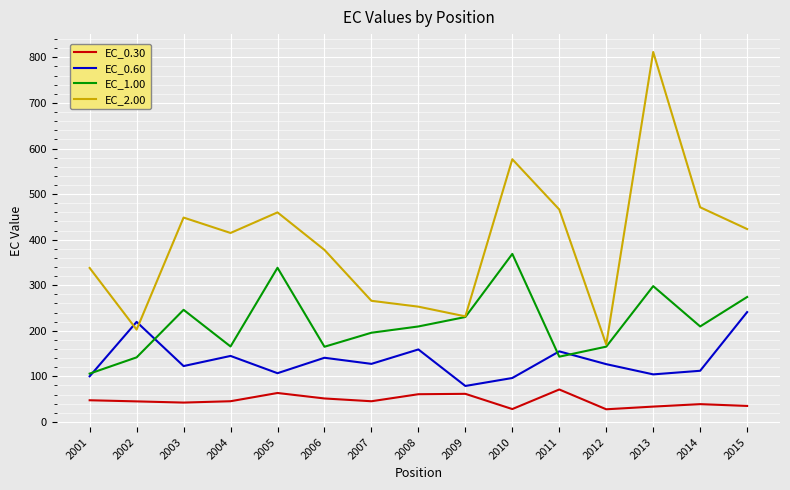

True or false: EC_2.00 and EC_0.30 intersect in this chart.

False